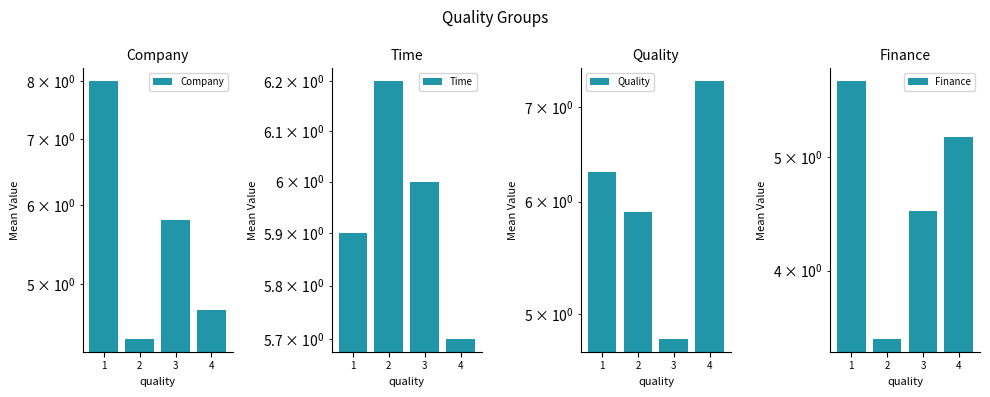

How many values in the Time series exceed 6?

1